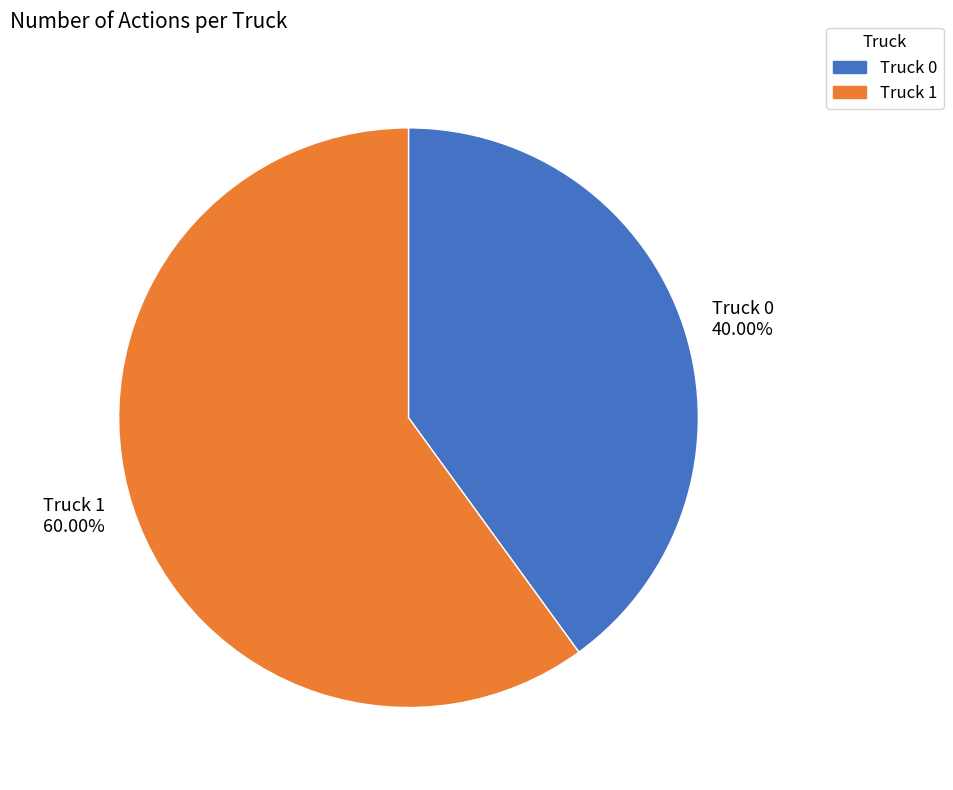

What is the total percentage of Truck 1 and Truck 0?

100.0%